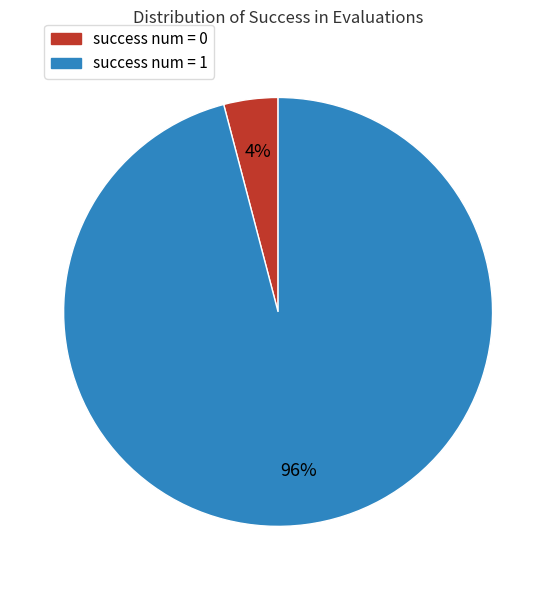

Count the number of slices in the pie.

2